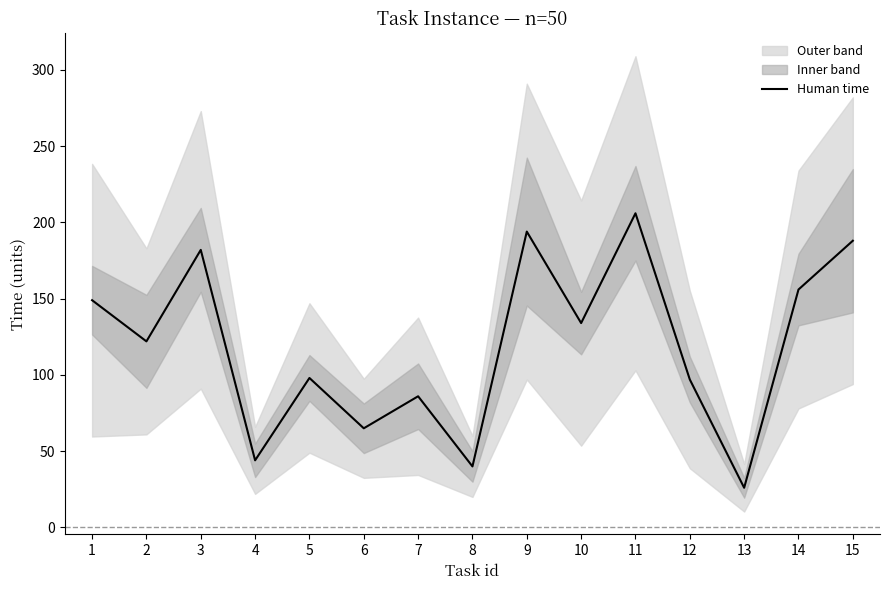

Approximately how many times larger is the value at 14 compared to 2?

1.3